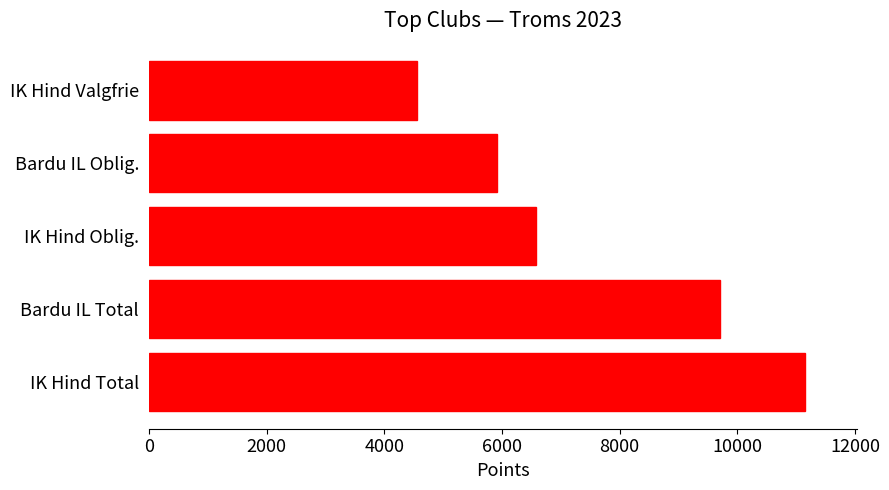

Rank the categories by value from lowest to highest.

IK Hind Valgfrie, Bardu IL Oblig., IK Hind Oblig., Bardu IL Total, IK Hind Total